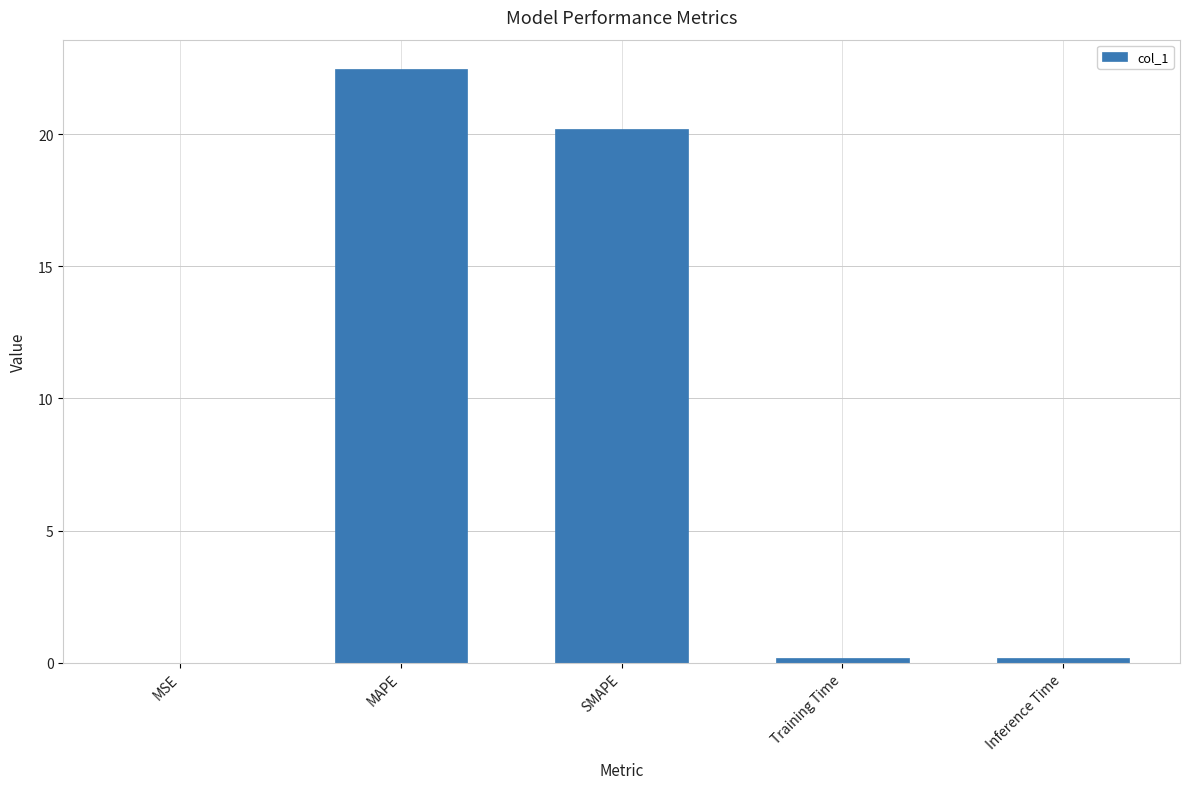

Which label corresponds to the largest value in the chart?

MAPE